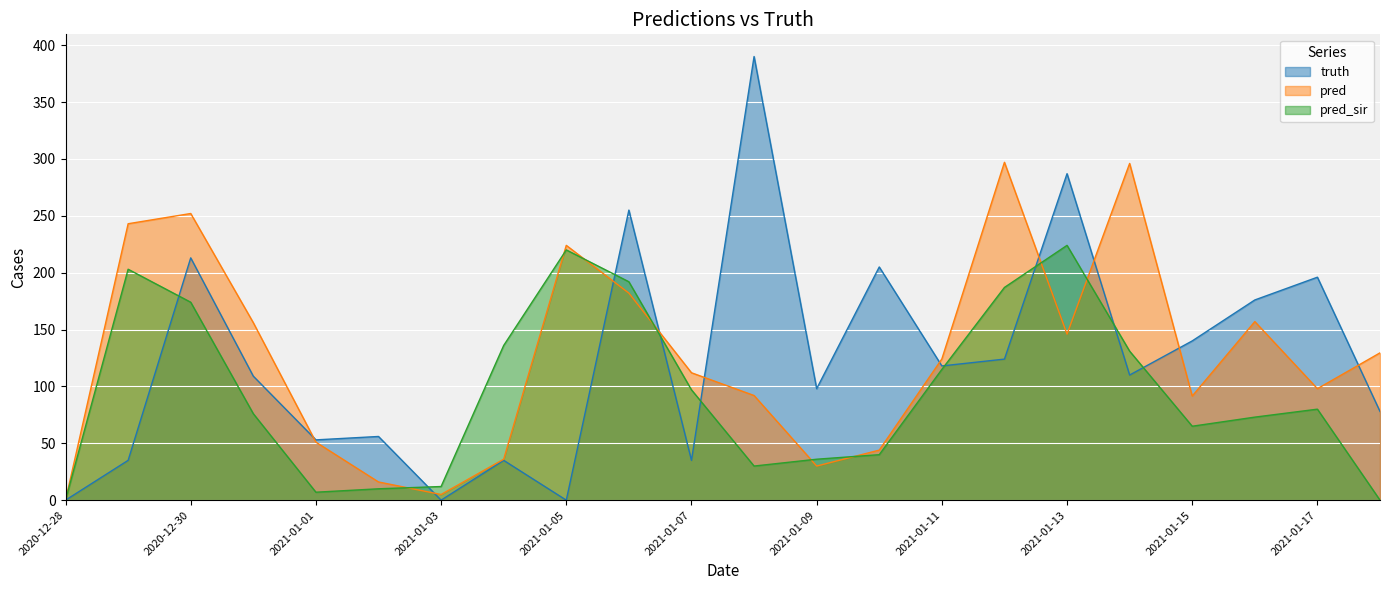

Where is truth nearest to the value 195?

2021-01-17